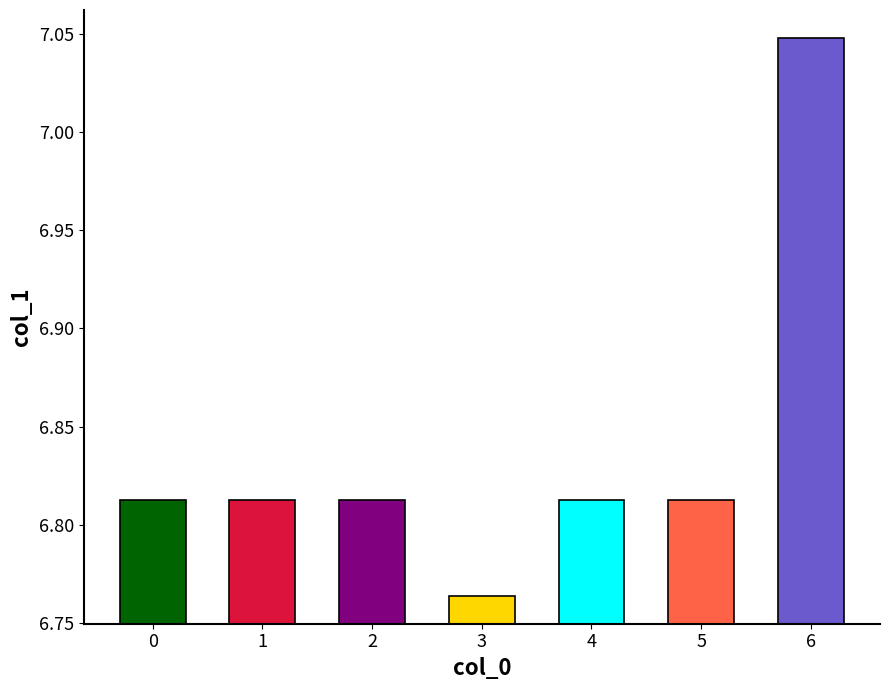

What is the sum of all values?

47.9